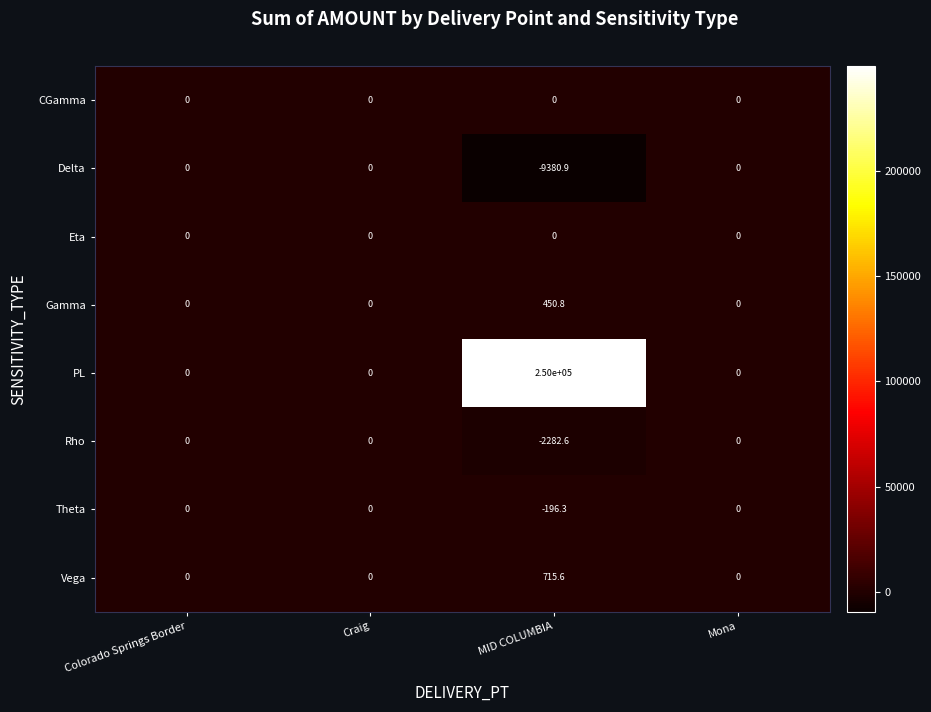

What is the difference between the second highest and minimum values in the Rho series?

2282.6